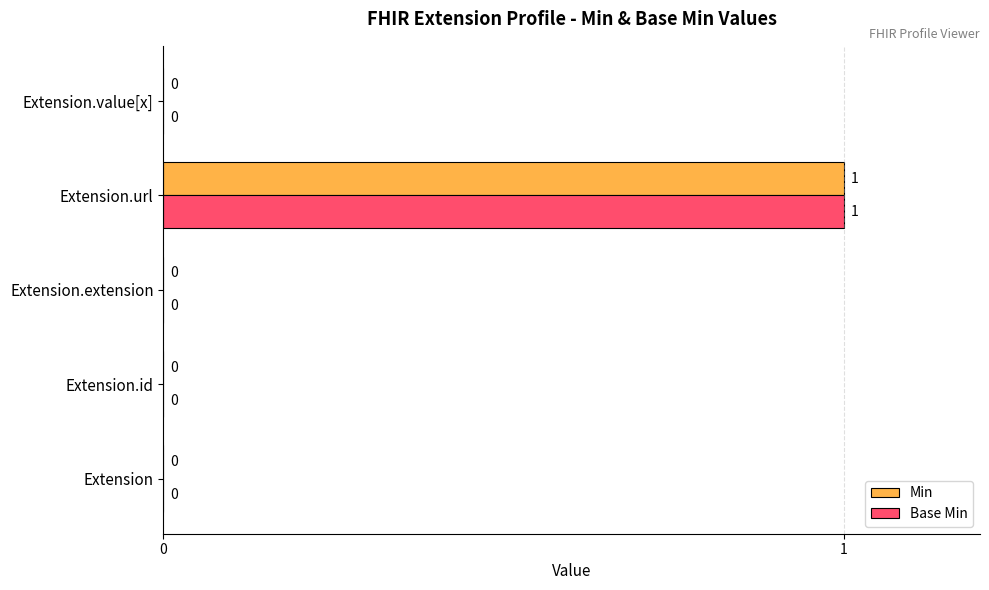

Which category has the highest value in the Base Min series?

Extension.url